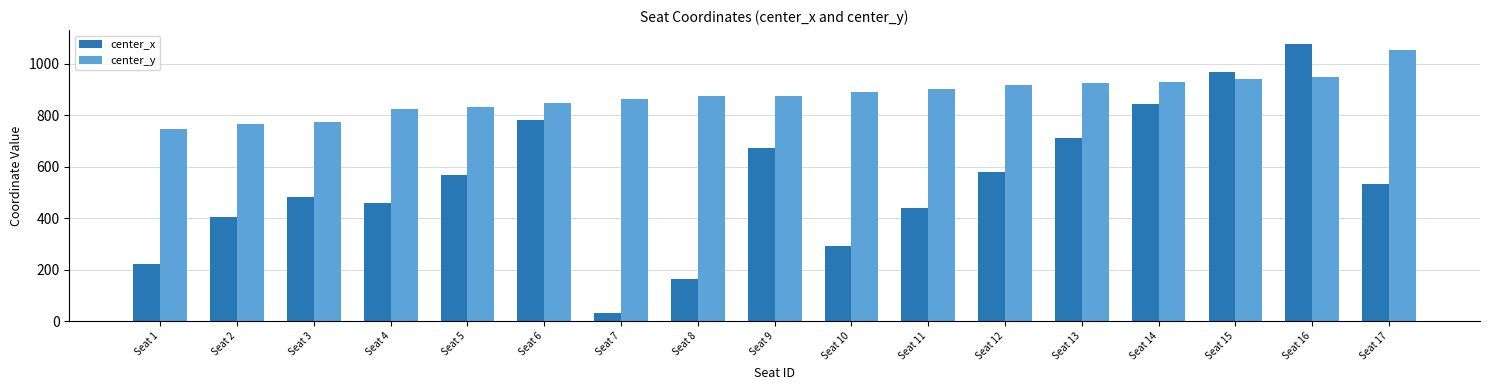

Which label corresponds to the smallest value in the chart?

Seat 7